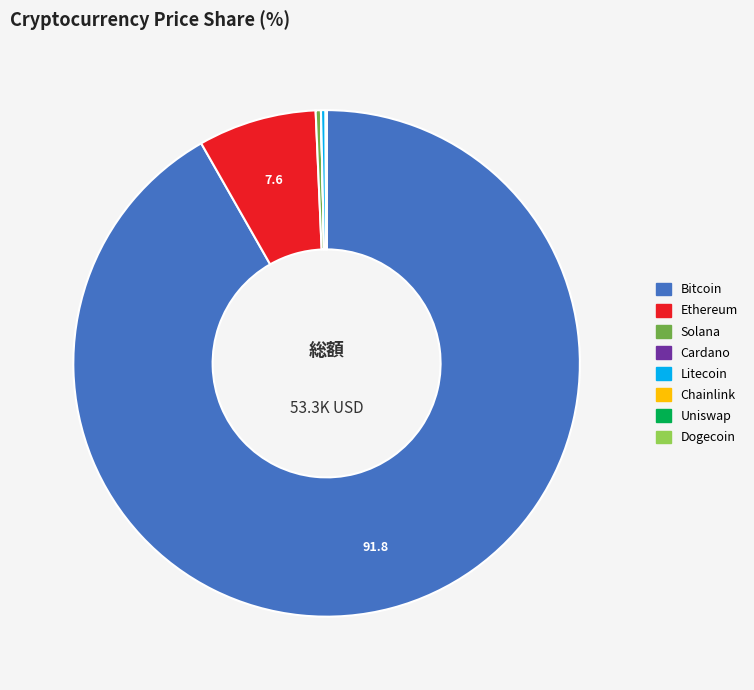

Is there any slice that represents more than half of the pie?

Yes